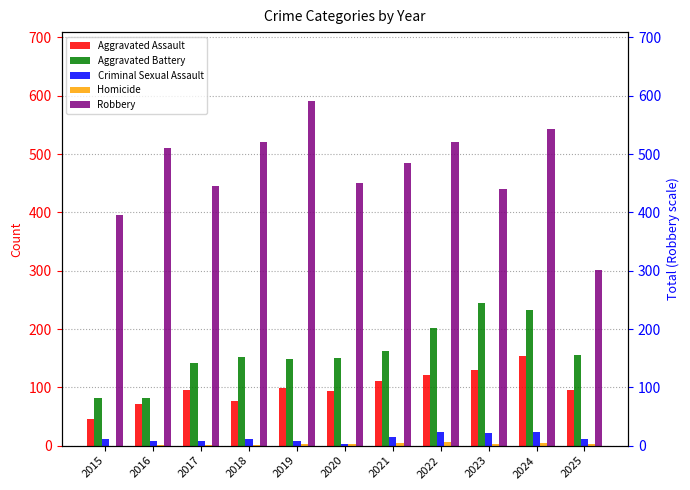

How many values in Homicide are above zero?

10